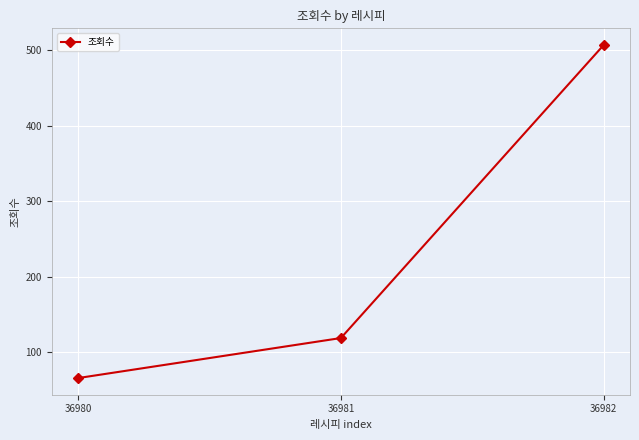

How many data points are less than 119?

1